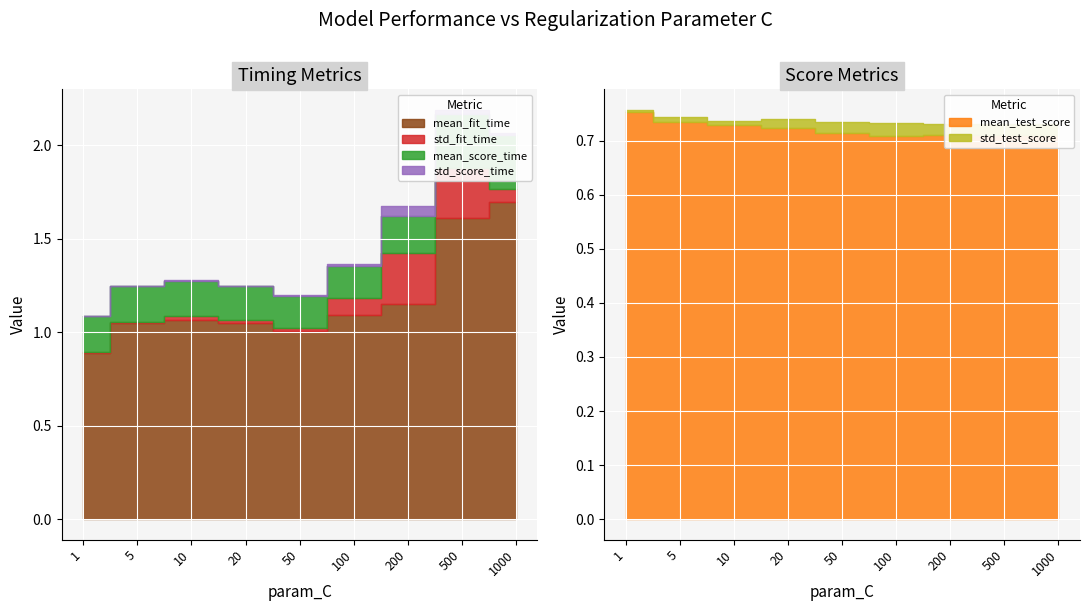

The std_score_time series shows 0.0 at 500. True or false?

False